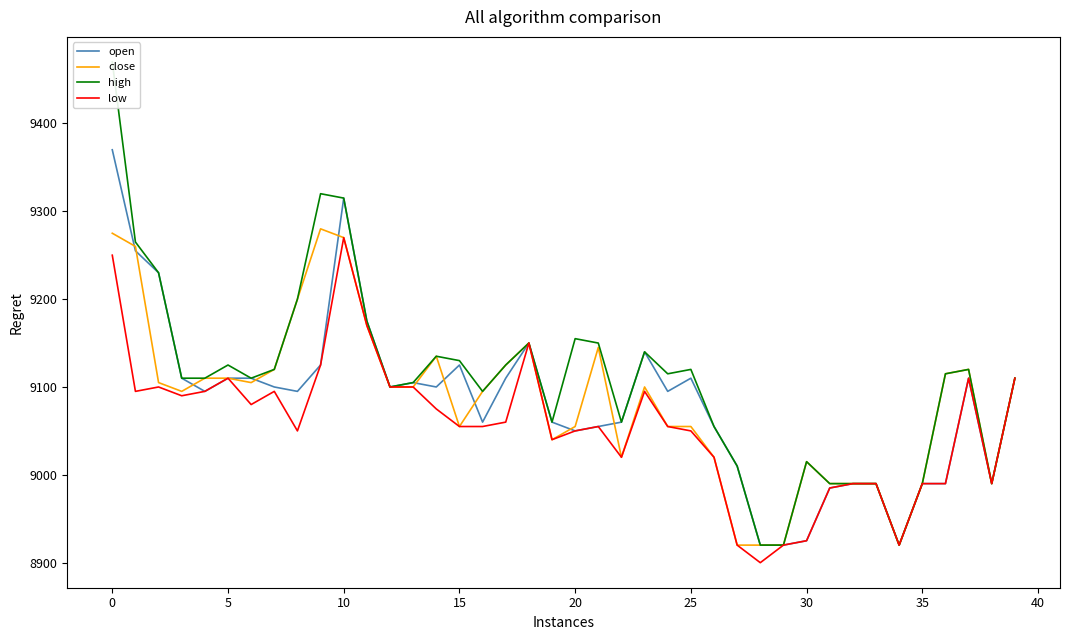

Does the chart display data point markers on the line(s)?

No